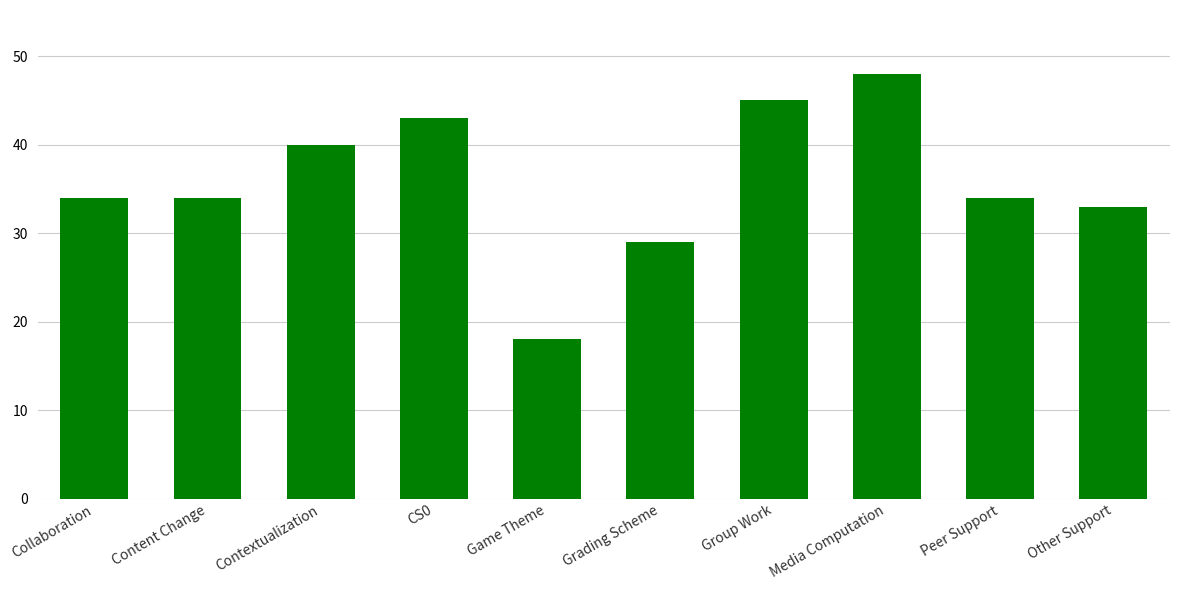

What position from the left is Collaboration?

1